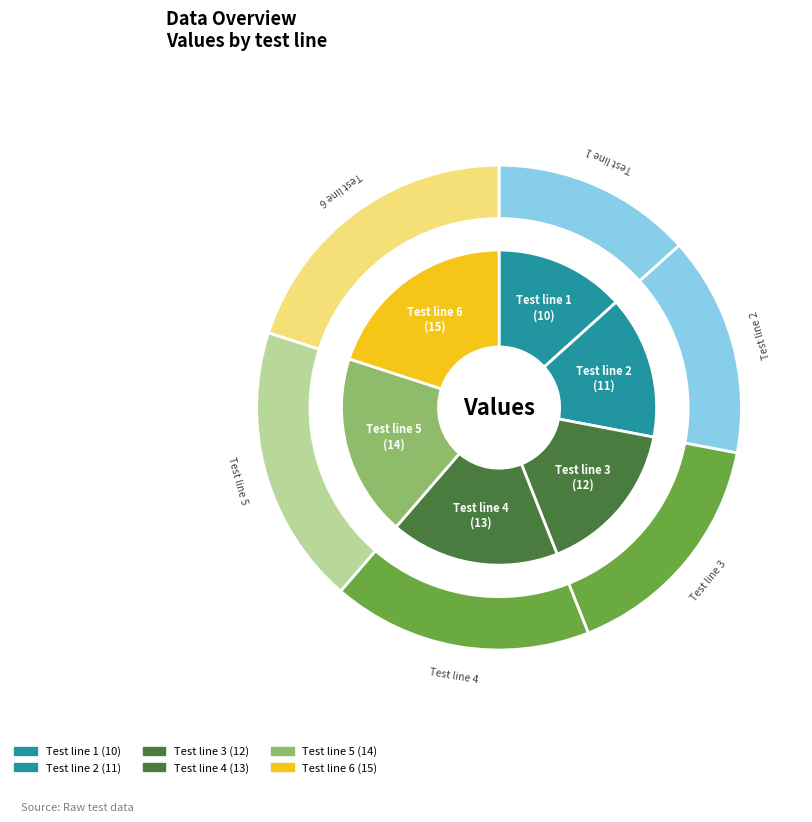

Is there any slice that represents more than half of the pie?

No